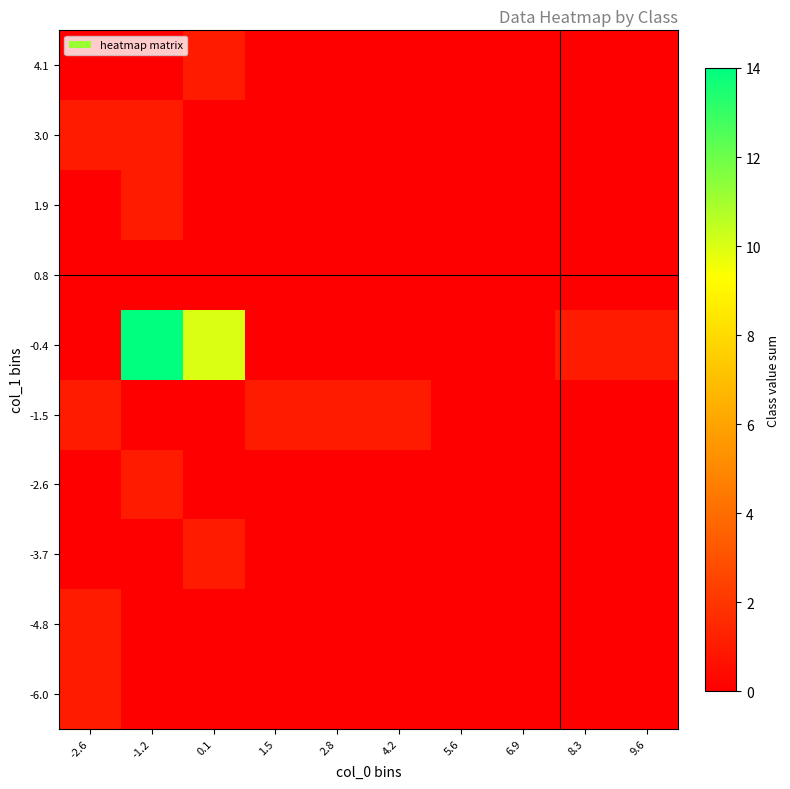

List the series in order of their peak value, lowest first.

0.8, -6.0, -4.8, -3.7, -2.6, -1.5, 1.9, 3.0, 4.1, -0.4